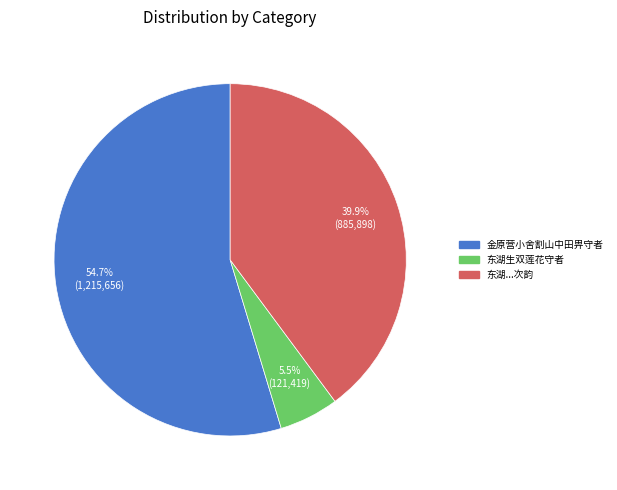

Does any single category account for the majority?

Yes